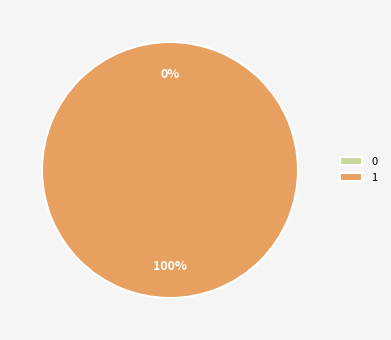

To the nearest percent, what is the difference between the largest and smallest slice percentages?

100%